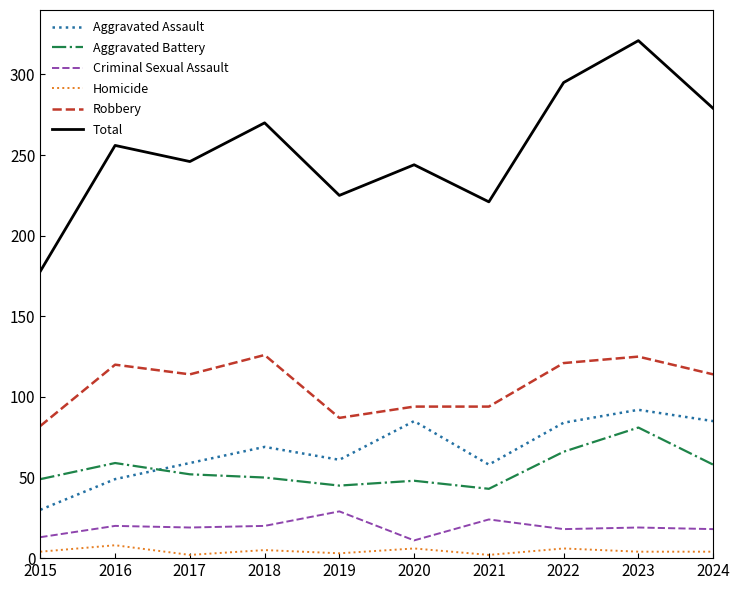

The value of Aggravated Battery at 2018 is 77. True or false?

False